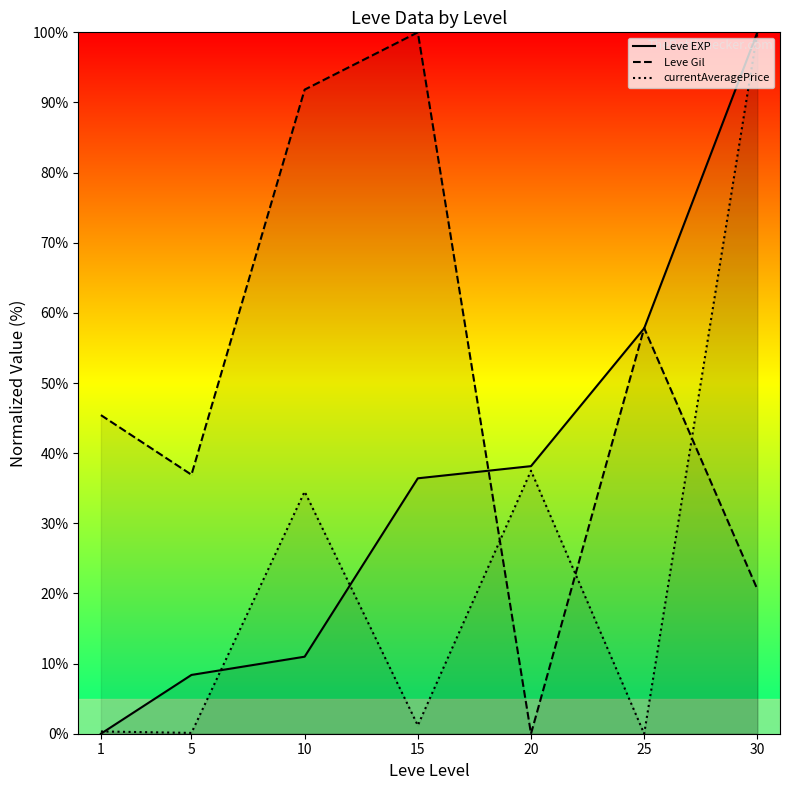

What is the sum of all Leve Gil values?

352.6